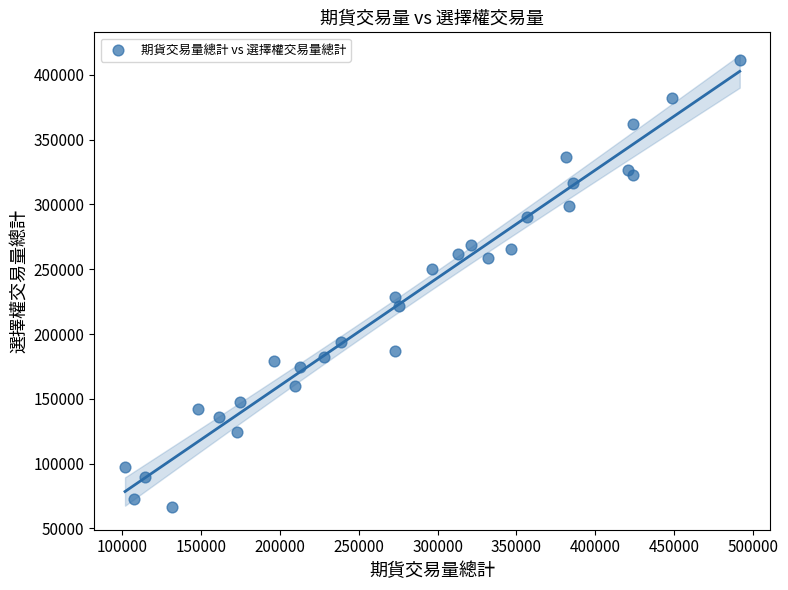

What is the range of Y values (max minus min)?

344877.9